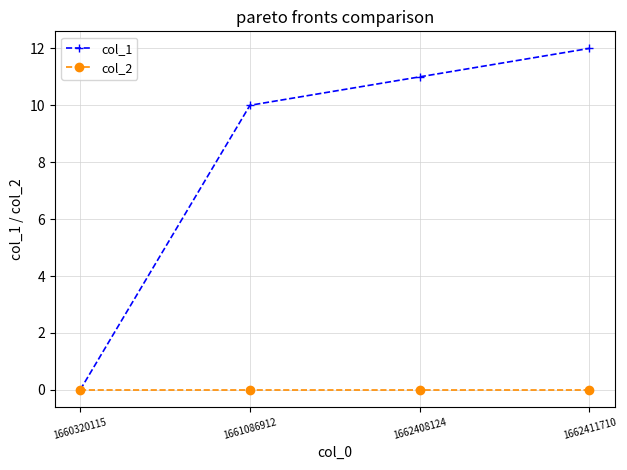

At which label is col_1 closest to 6?

1661086912